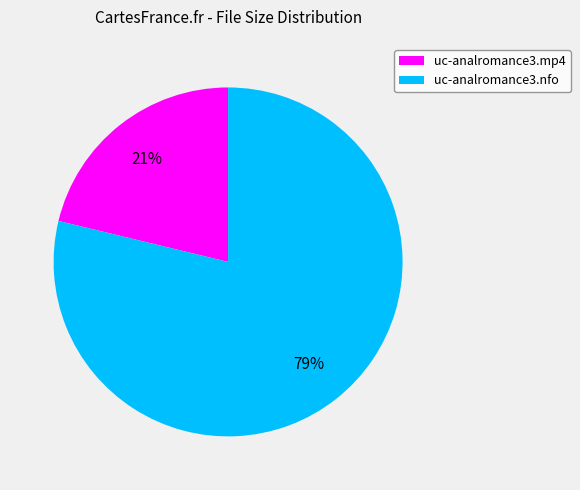

What is the smallest slice in the pie chart?

uc-analromance3.mp4